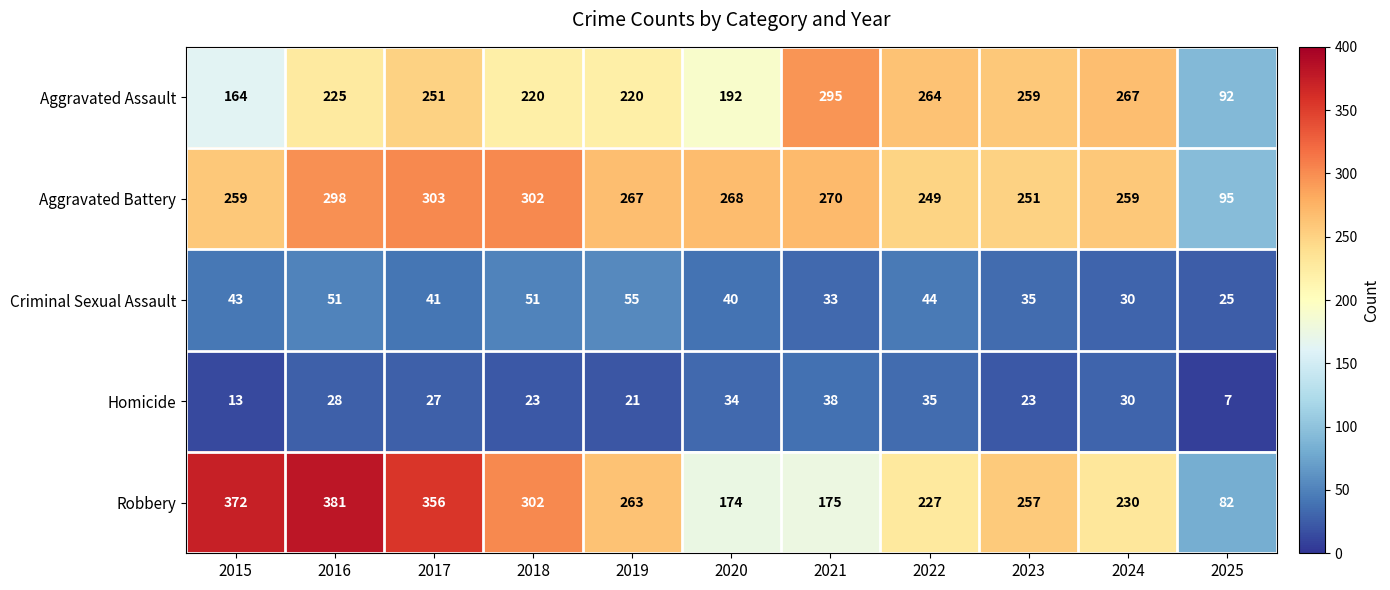

Which series has the largest range (max minus min)?

Robbery